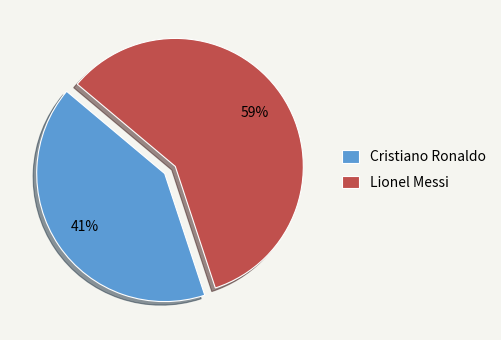

Rank the categories by value from lowest to highest.

Cristiano Ronaldo, Lionel Messi